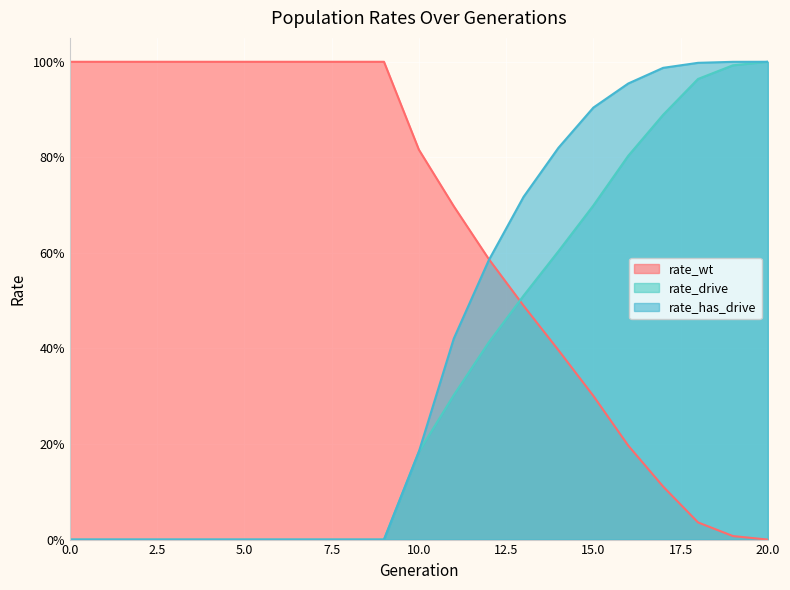

What are all the series names shown in the legend?

rate_wt, rate_drive, rate_has_drive